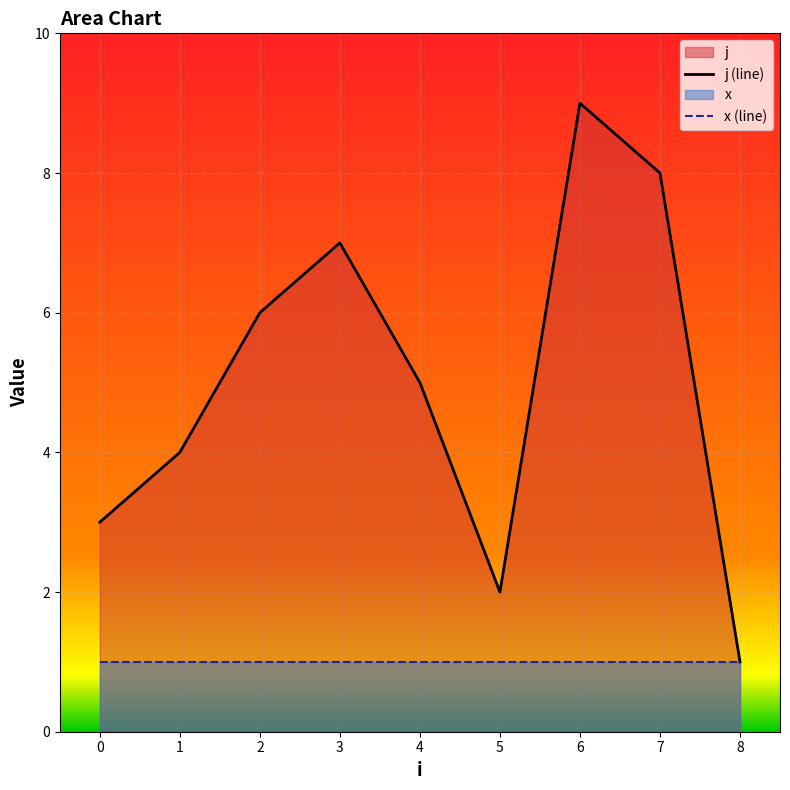

True or false: j (line) and x (line) intersect in this chart.

False